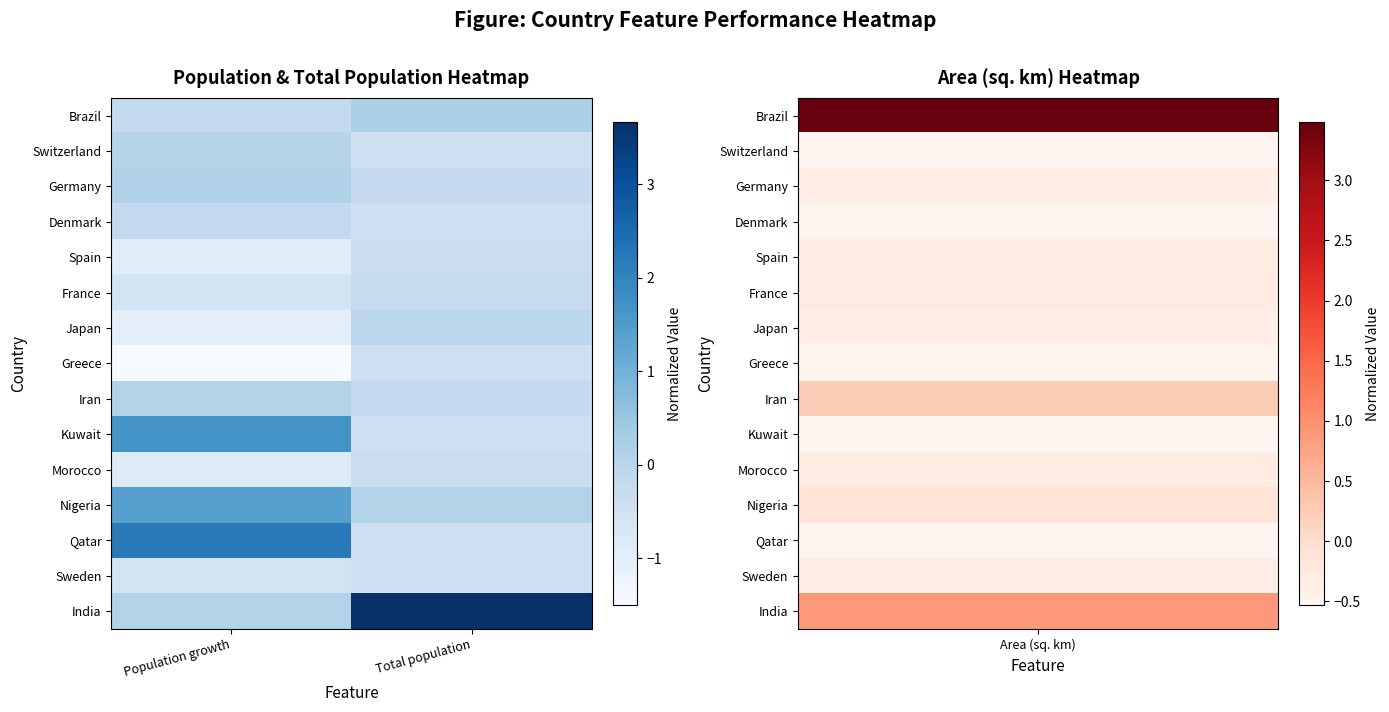

Between Population growth and Total population, which is larger?

Total population